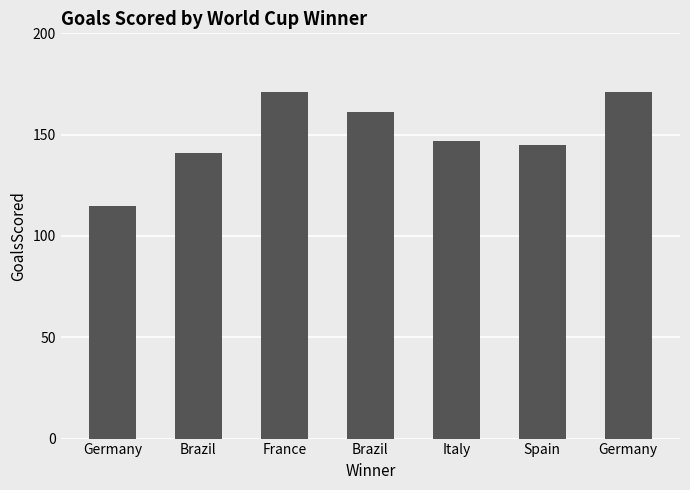

Does the chart contain any negative values?

No